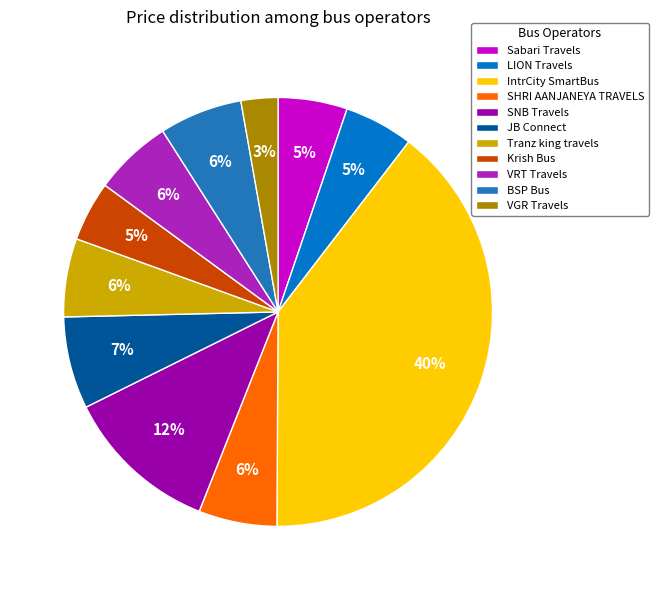

What percentage is NOT represented by IntrCity SmartBus?

60.3%